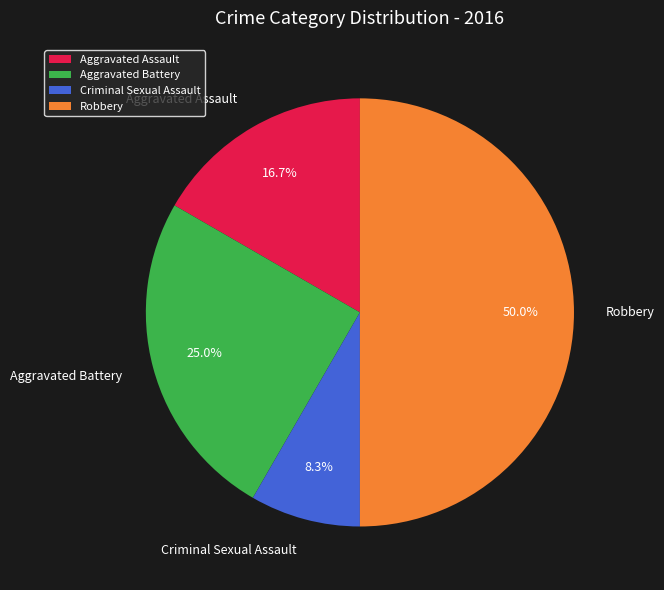

The Robbery slice represents 50% of the pie. True or false?

True